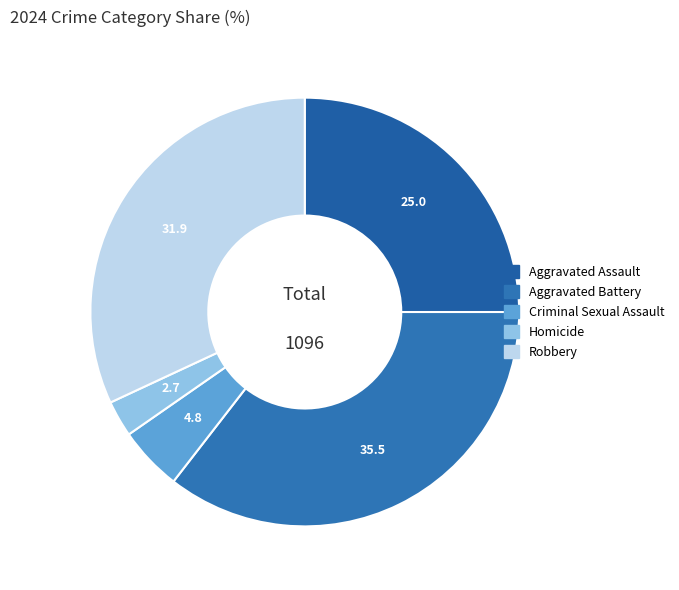

Does Robbery account for over 50% of the chart?

No